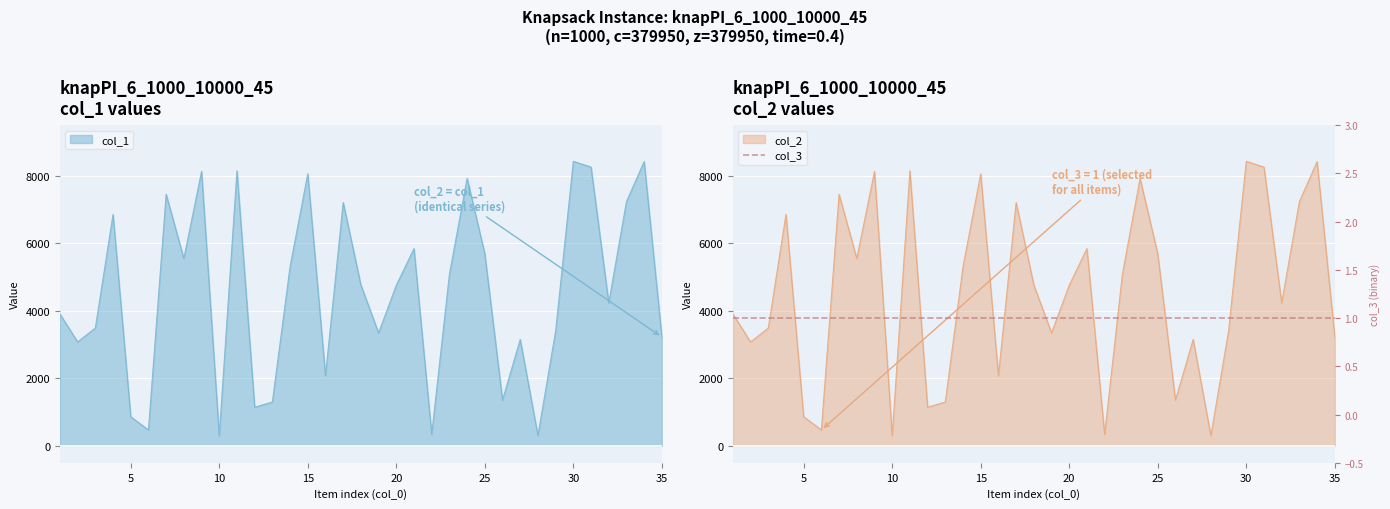

Which series has the largest range (max minus min)?

col_1